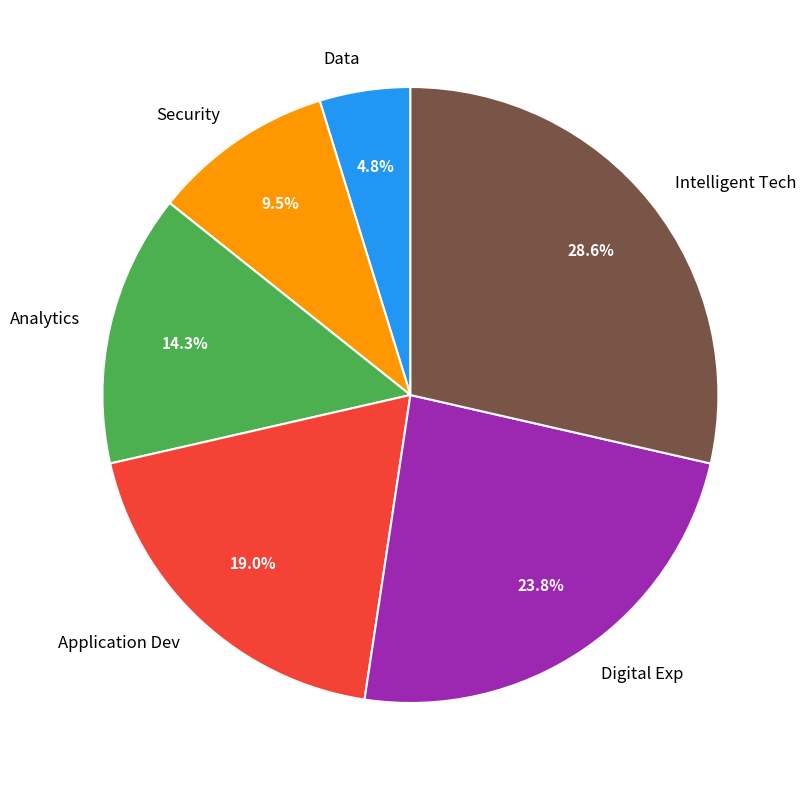

Does Security represent more than half of the total?

No